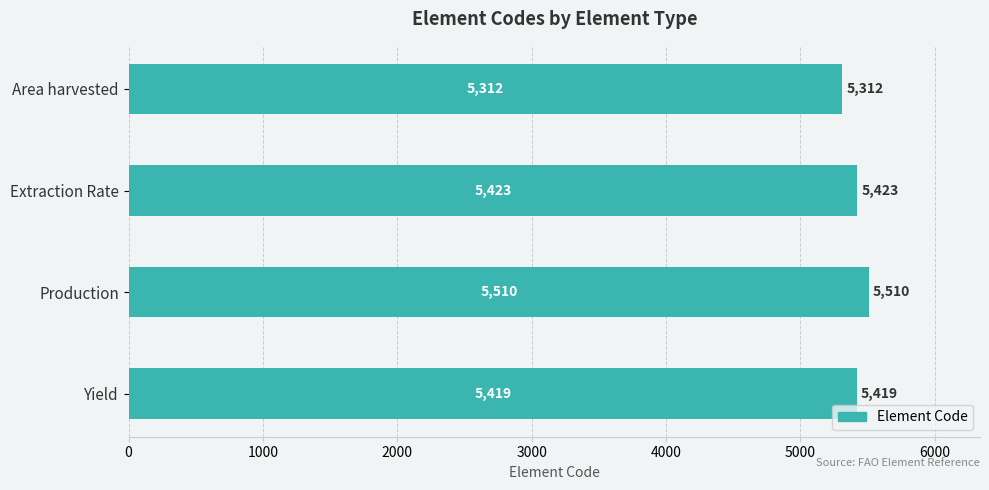

Reading top to bottom, transcribe all the data shown in this chart.

5312	5423	5510	5419